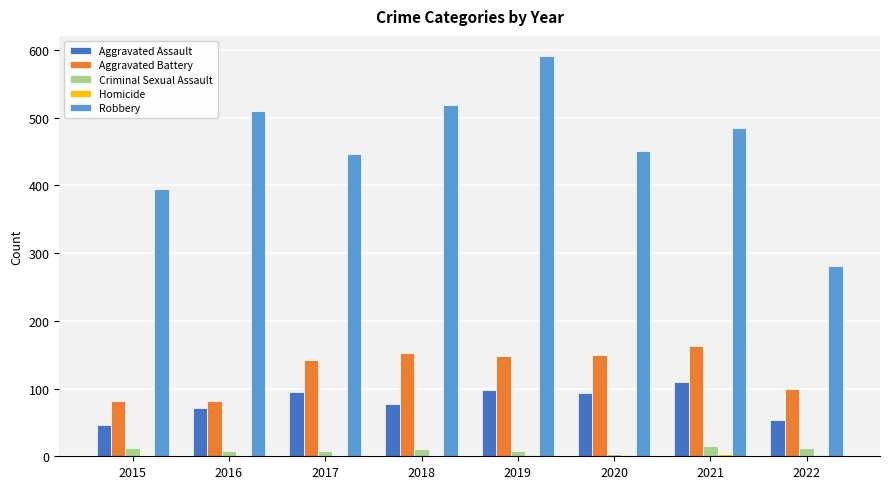

What is the greatest value displayed?

591